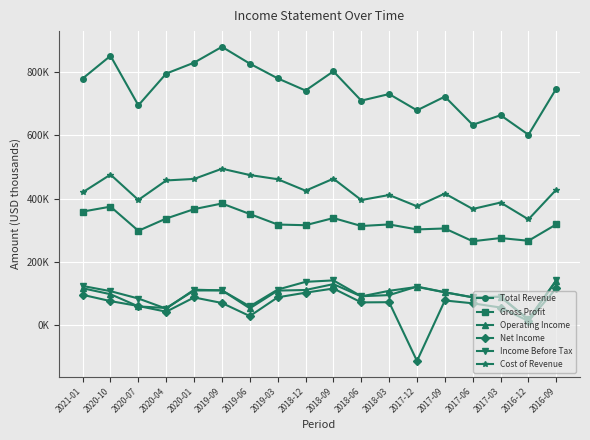

What are all the series names shown in the legend?

Total Revenue, Gross Profit, Operating Income, Net Income, Income Before Tax, Cost of Revenue